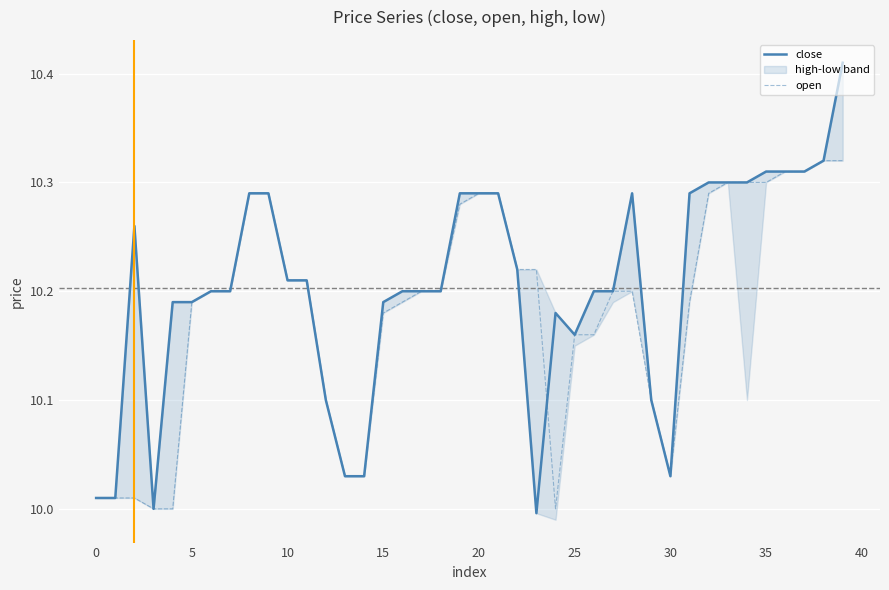

Count the number of categories in the chart.

40